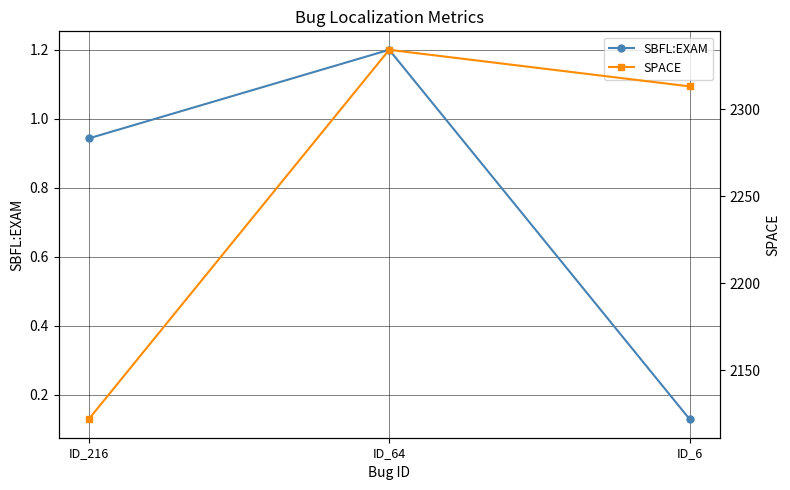

How many lines are shown in the chart?

2